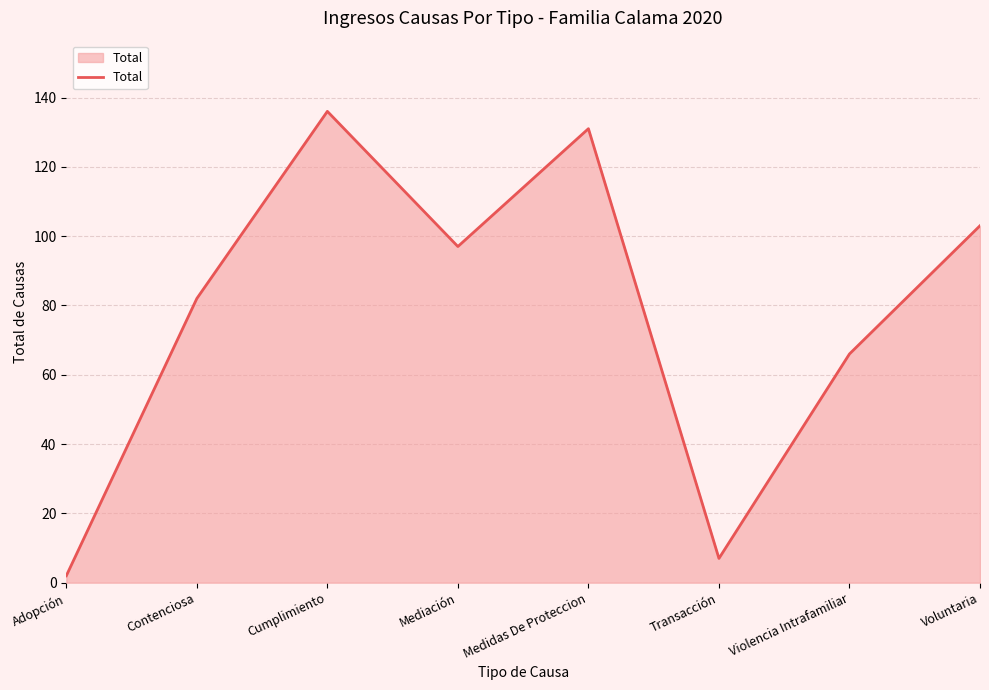

What is the greatest value displayed?

136